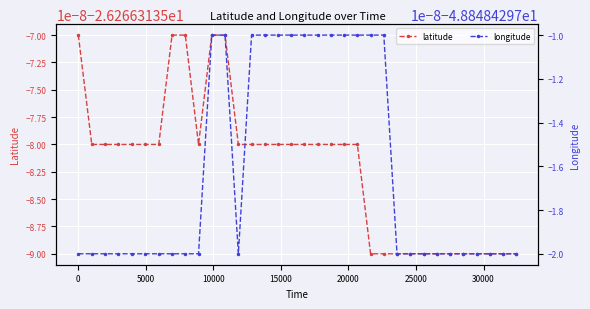

True or false: longitude and latitude intersect in this chart.

False